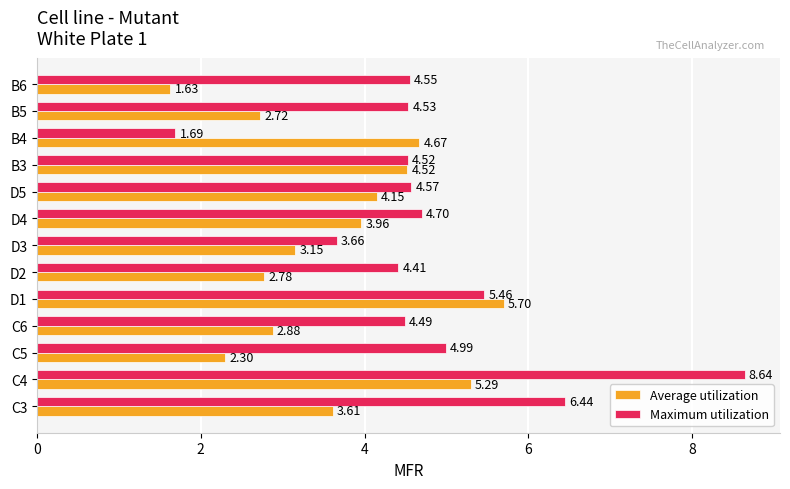

Rank the categories by Maximum utilization value from lowest to highest.

B4, D3, D2, C6, B3, B5, B6, D5, D4, C5, D1, C3, C4